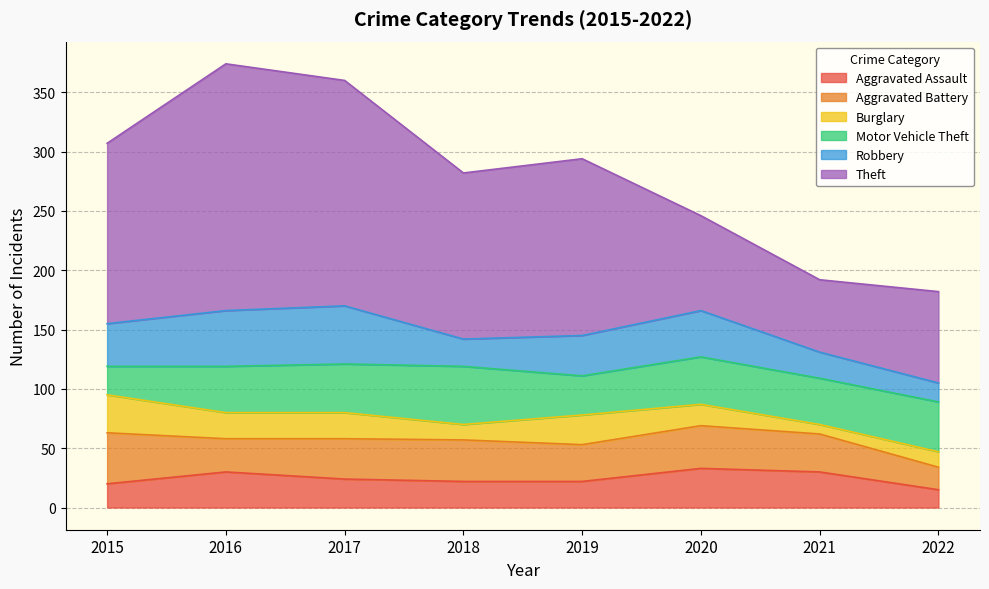

Reading left to right, list all the values displayed in this chart.

Aggravated Assault: 20	30	24	22	22	33	30	15
Aggravated Battery: 43	28	34	35	31	36	32	19
Burglary: 32	22	22	13	25	18	8	13
Motor Vehicle Theft: 24	39	41	49	33	40	39	42
Robbery: 36	47	49	23	34	39	22	16
Theft: 152	208	190	140	149	80	61	77